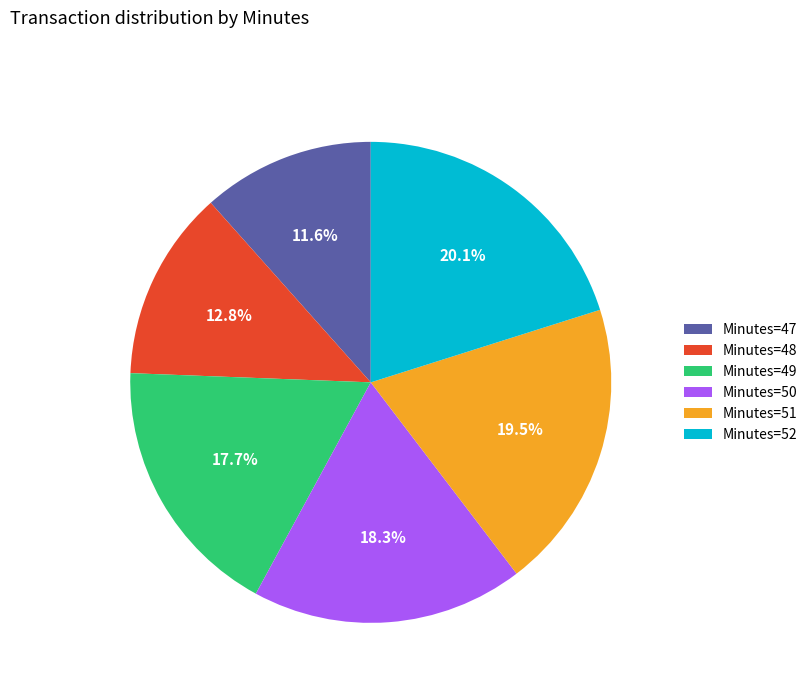

Rank the categories by value from lowest to highest.

Minutes=47, Minutes=48, Minutes=49, Minutes=50, Minutes=51, Minutes=52